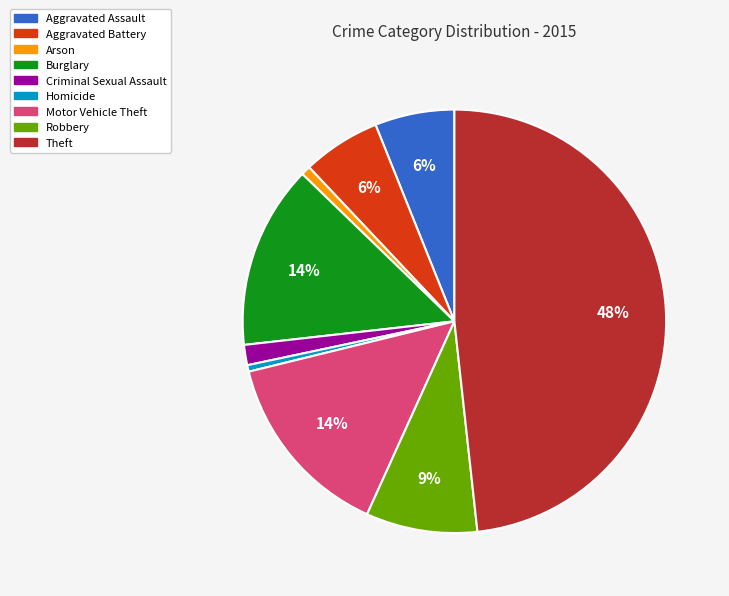

To the nearest percent, what is the average slice percentage?

11%